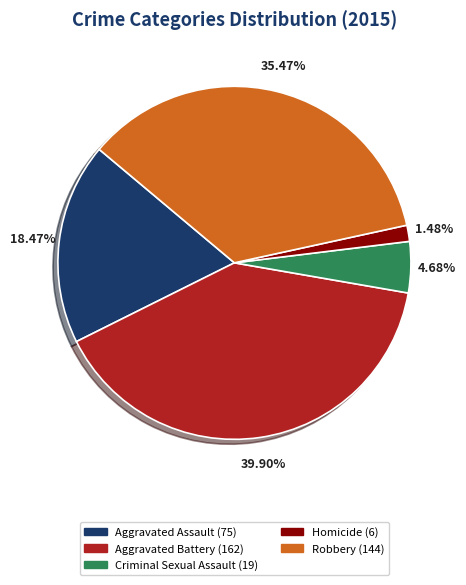

What portion of the pie excludes Aggravated Battery?

60.1%